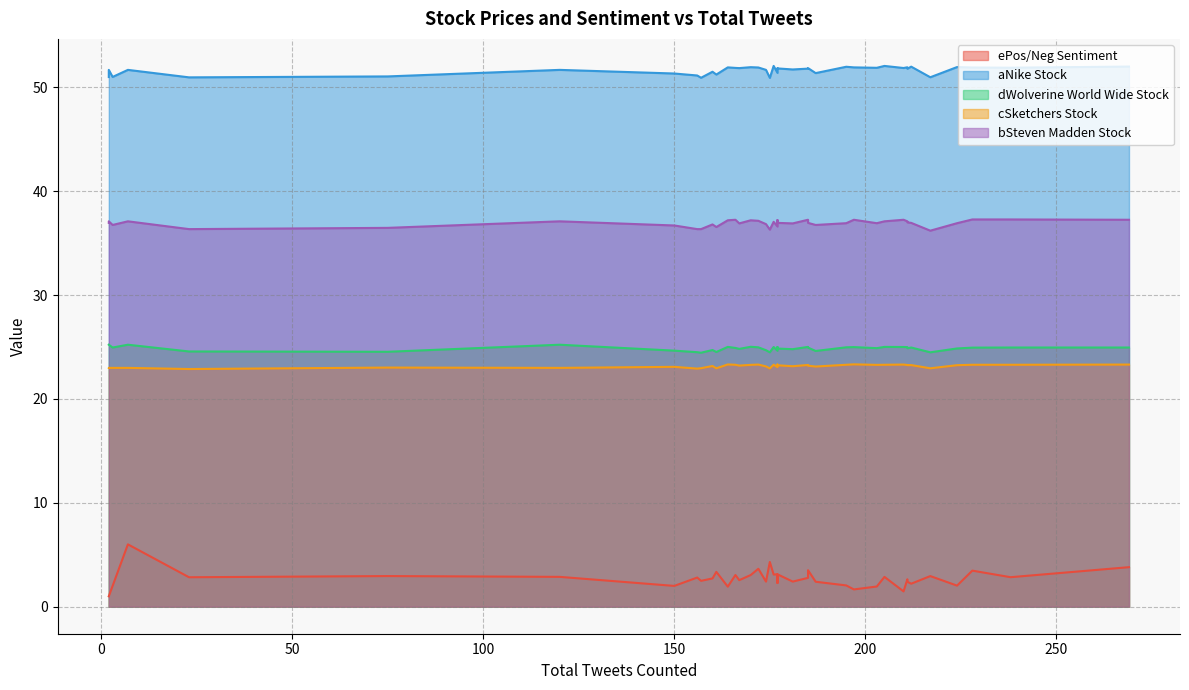

At 228, list the series in order from largest to smallest.

aNike Stock, bSteven Madden Stock, dWolverine World Wide Stock, cSketchers Stock, ePos/Neg Sentiment